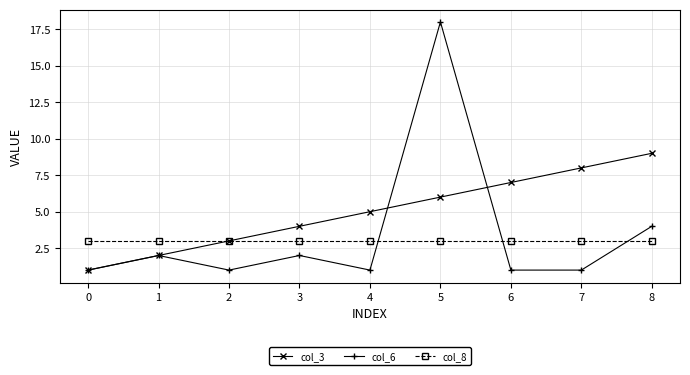

True or false: col_8 and col_6 intersect in this chart.

True